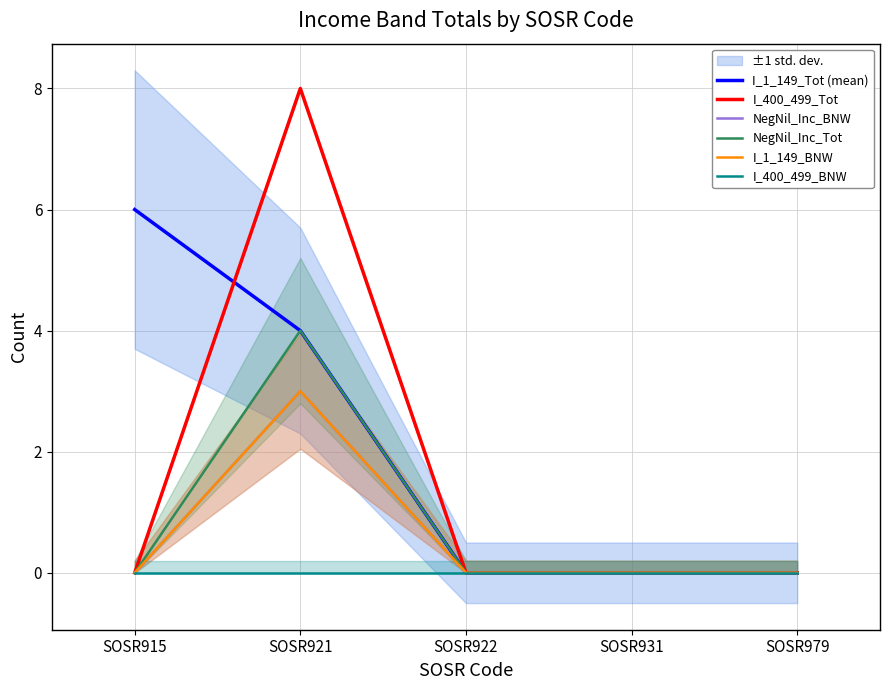

Between SOSR979 and SOSR922, which is larger?

SOSR979